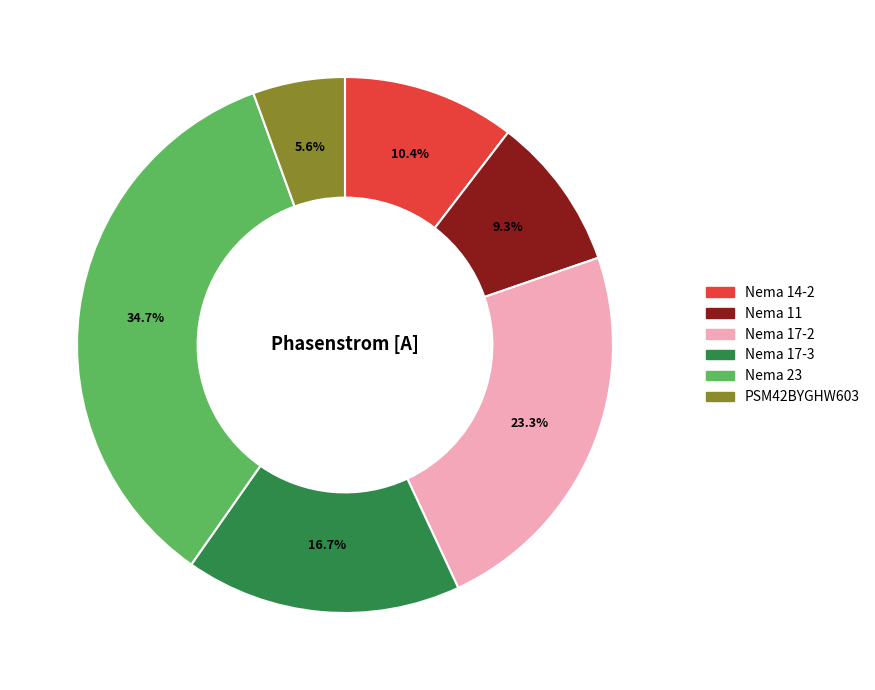

To the nearest percent, what portion does Nema 23 represent?

35%